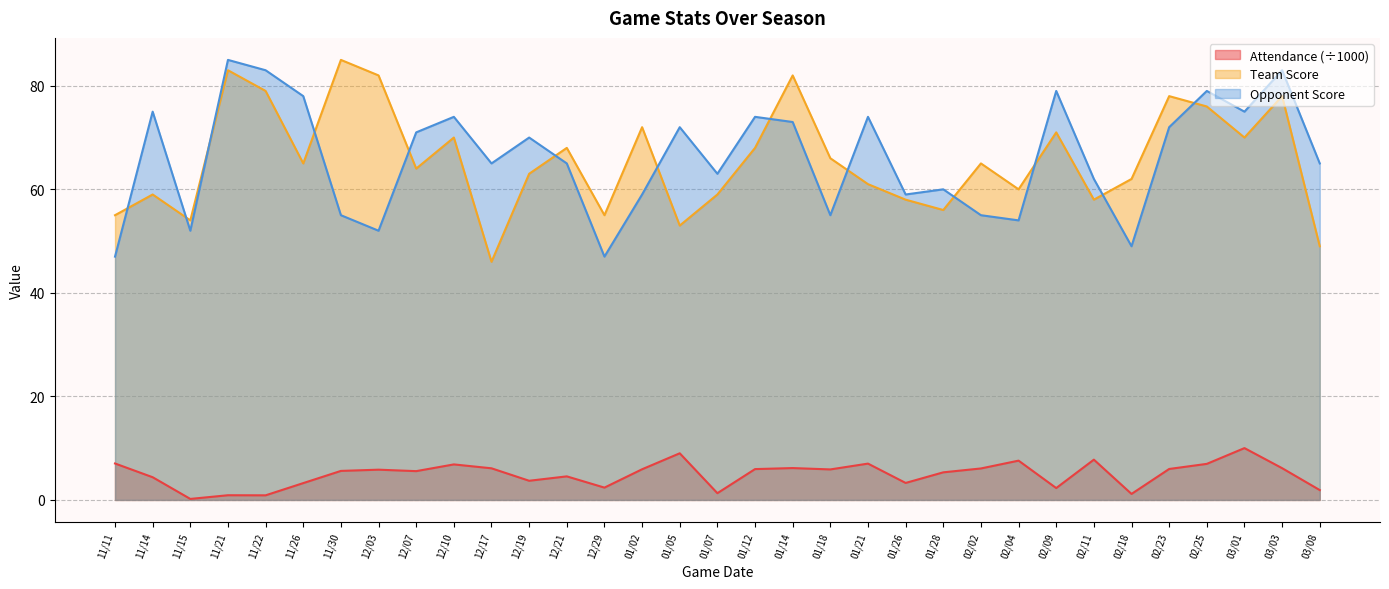

True or false: Attendance and Opponent Score intersect in this chart.

False